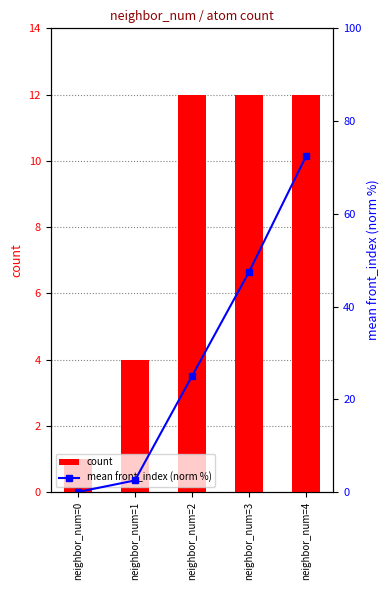

List the series in order of their overall mean, lowest first.

count, mean front_index (norm %)